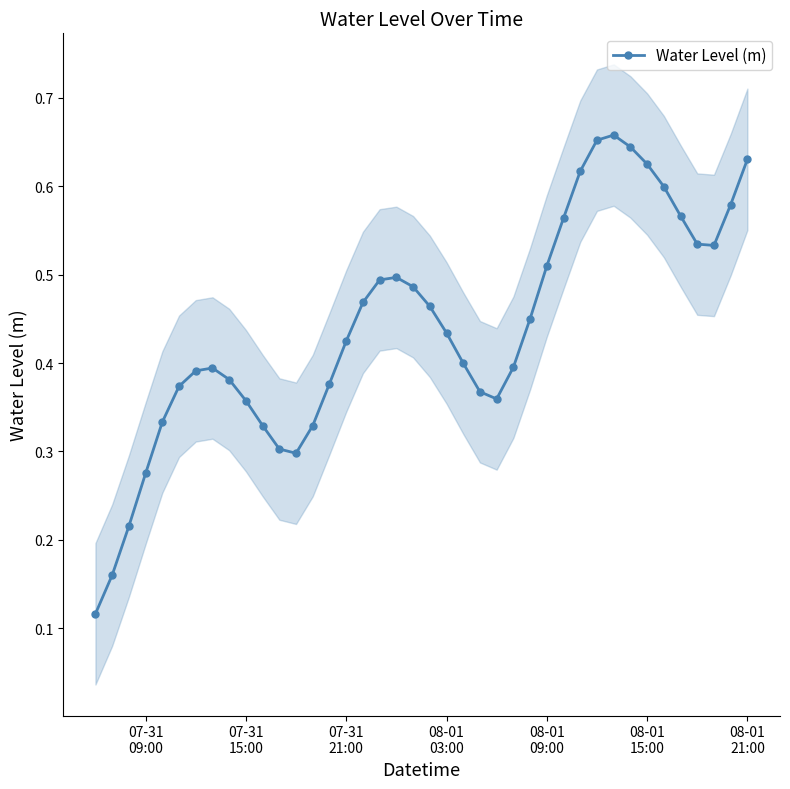

True or false: Water Level (m) has more than 0 points higher than both neighbors.

True